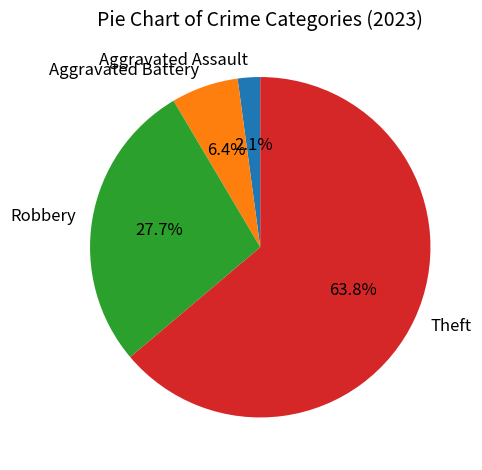

Rank the categories by value from lowest to highest.

Aggravated Assault, Aggravated Battery, Robbery, Theft